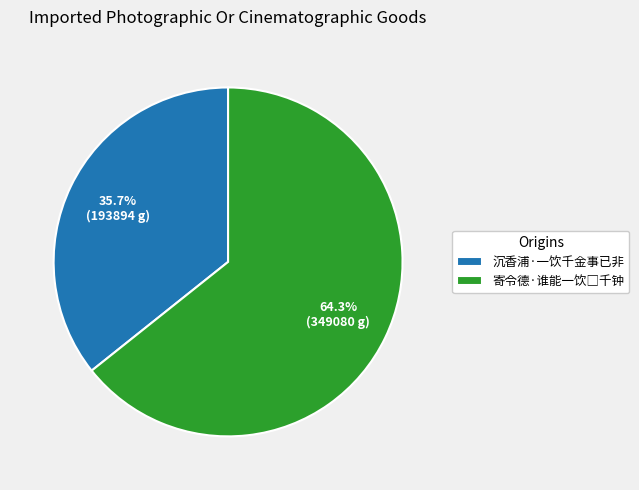

How much of the chart is everything except 沉香浦·一饮千金事已非?

64.3%